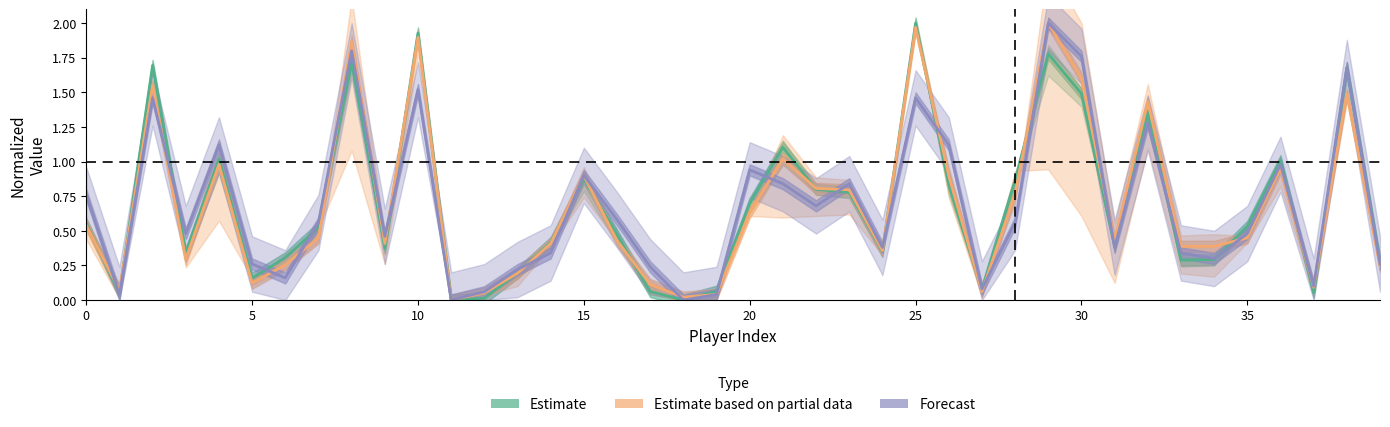

After their last crossing, which series has the higher values: Estimate based on partial data or Forecast?

Forecast